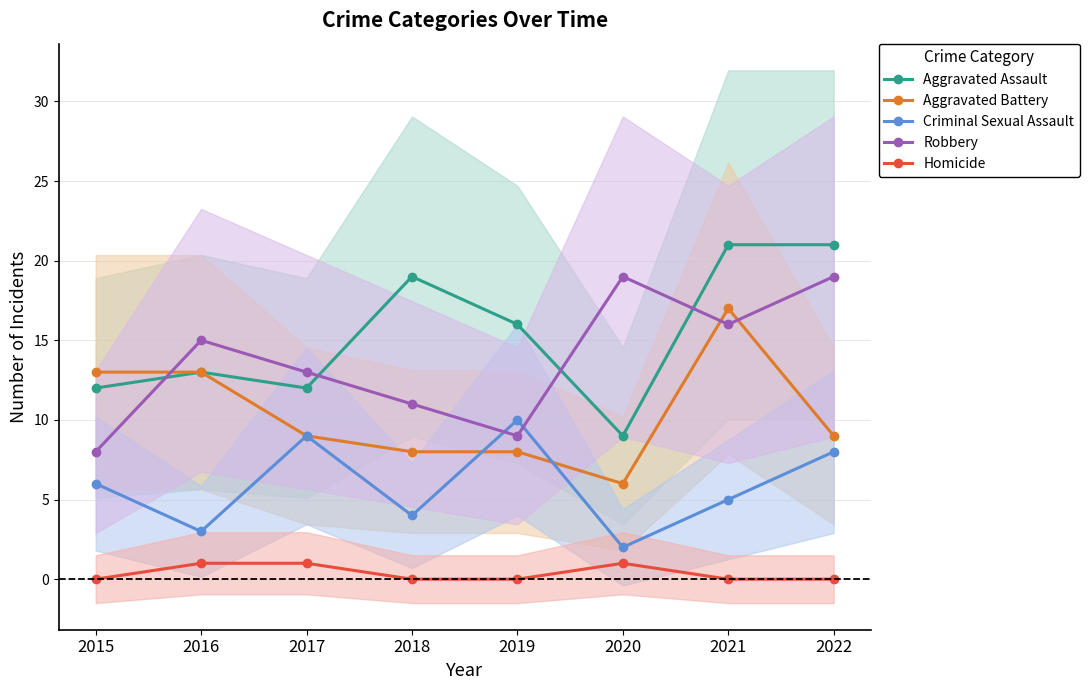

Reading left to right, what are all the values shown in this chart?

Aggravated Assault: 2015=12	2016=13	2017=12	2018=19	2019=16	2020=9	2021=21	2022=21
Aggravated Battery: 2015=13	2016=13	2017=9	2018=8	2019=8	2020=6	2021=17	2022=9
Criminal Sexual Assault: 2015=6	2016=3	2017=9	2018=4	2019=10	2020=2	2021=5	2022=8
Robbery: 2015=8	2016=15	2017=13	2018=11	2019=9	2020=19	2021=16	2022=19
Homicide: 2015=0	2016=1	2017=1	2018=0	2019=0	2020=1	2021=0	2022=0